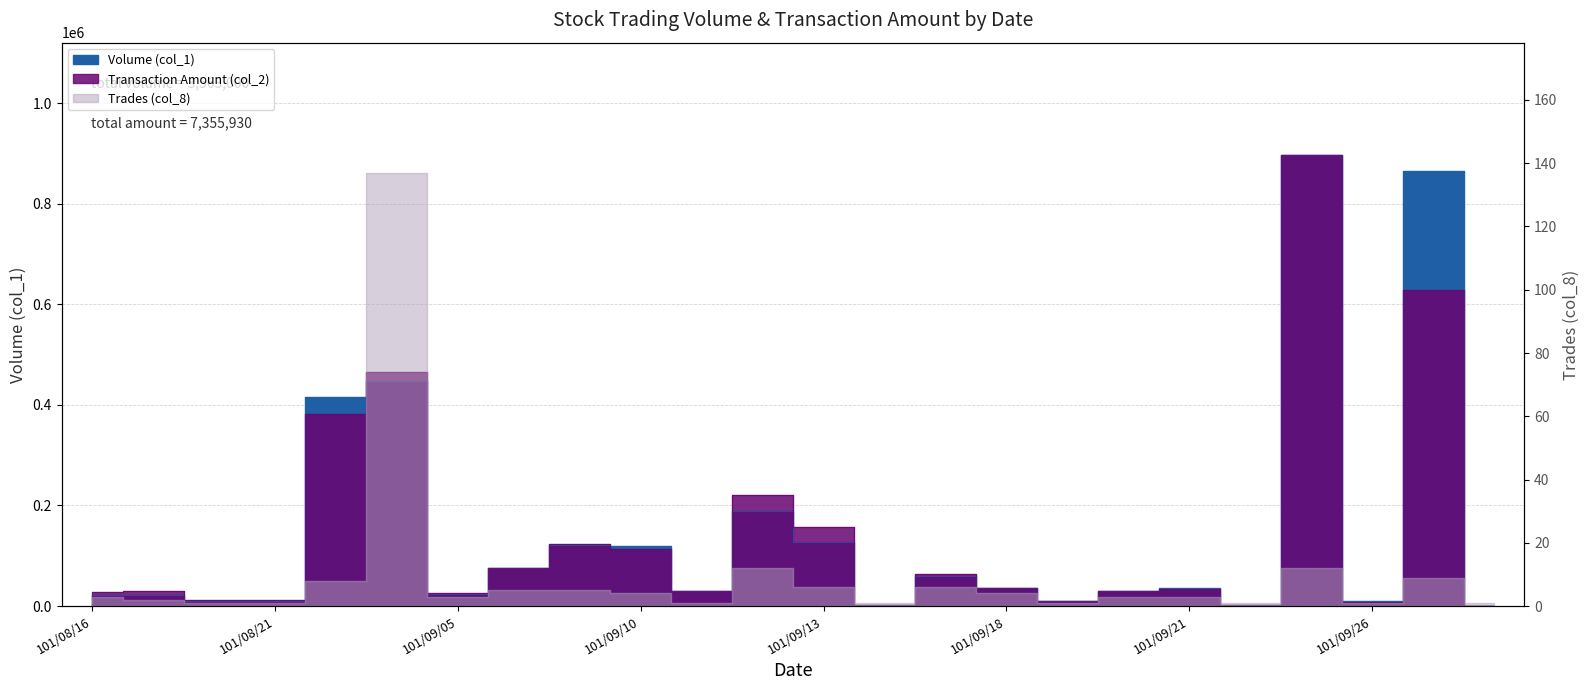

At which label is Transaction Amount (col_2) closest to 448361?

101/09/04